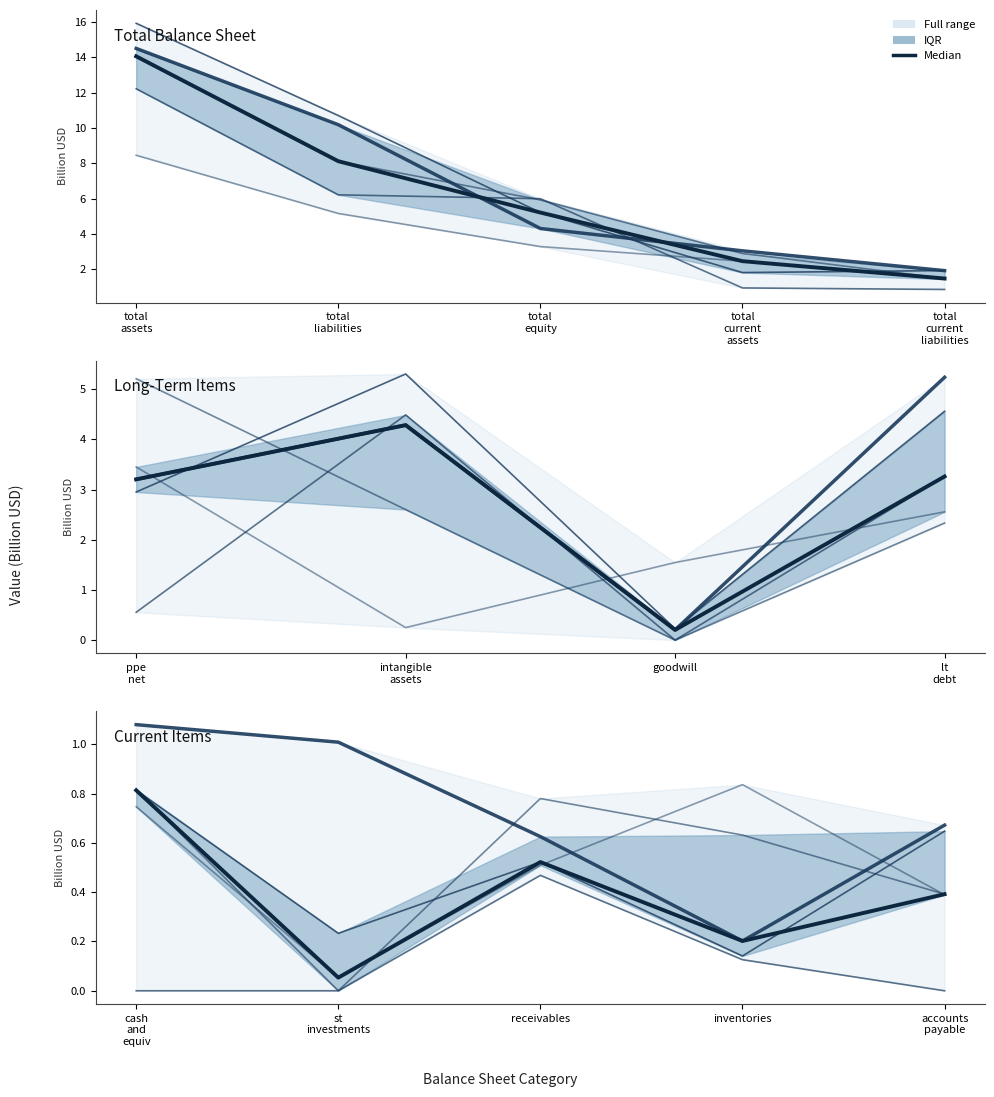

What is the greatest value displayed?

14.1